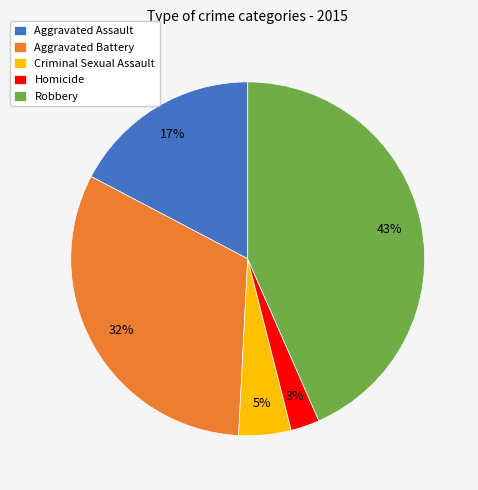

To the nearest percent, what portion does Aggravated Battery represent?

32%